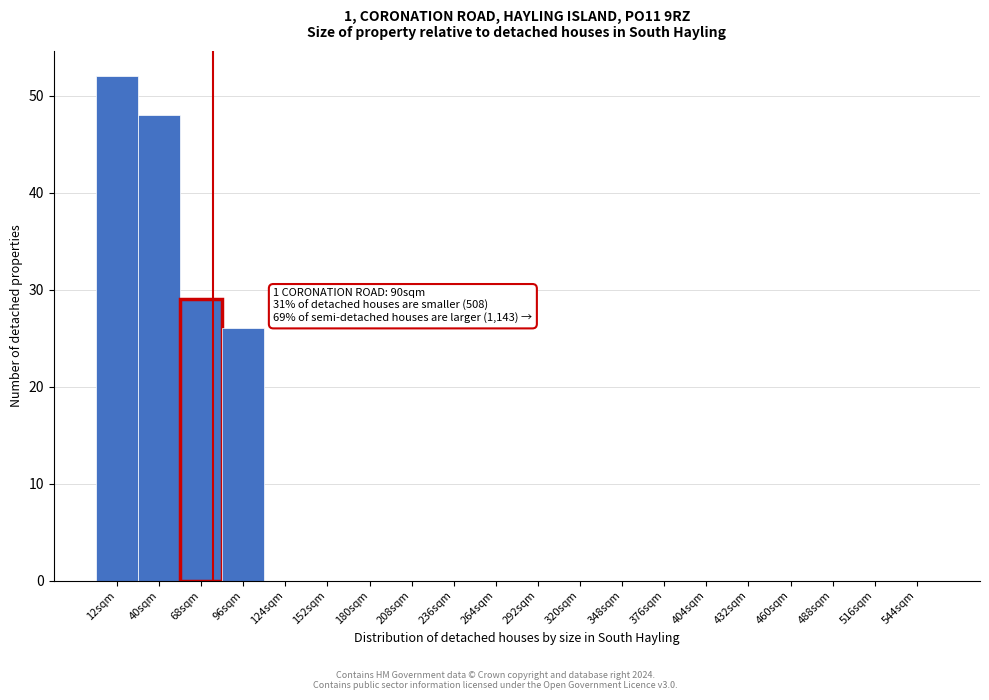

Reading left to right, list all the values displayed in this chart.

12sqm=52	40sqm=48	68sqm=29	96sqm=26	124sqm=0	152sqm=0	180sqm=0	208sqm=0	236sqm=0	264sqm=0	292sqm=0	320sqm=0	348sqm=0	376sqm=0	404sqm=0	432sqm=0	460sqm=0	488sqm=0	516sqm=0	544sqm=0